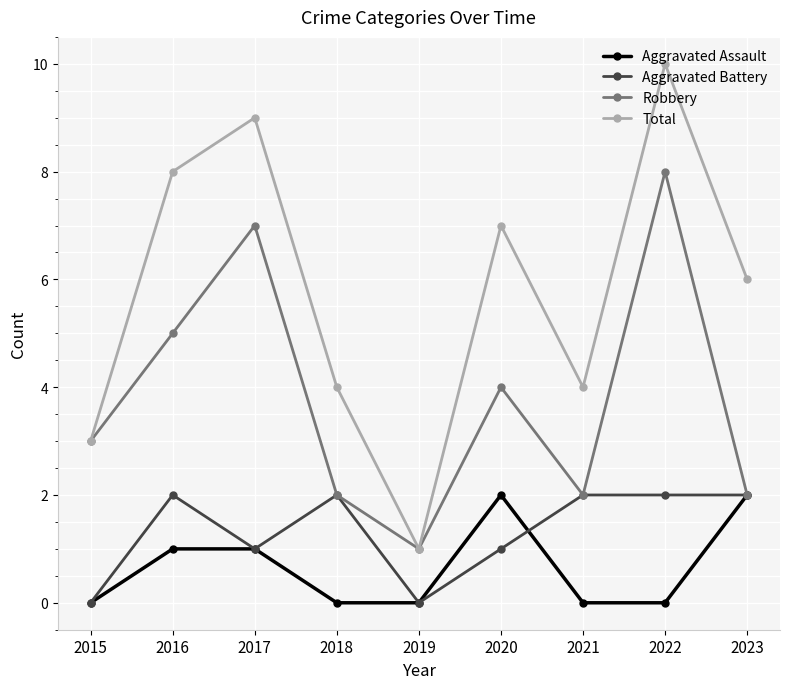

At how many categories does at least one series exceed 5?

5